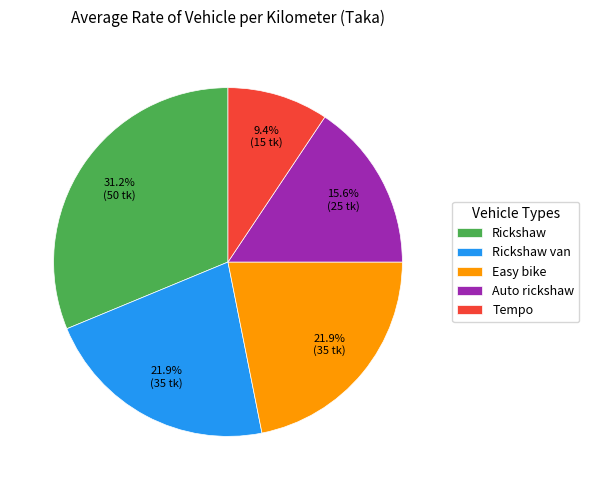

What is the ratio of the value at Rickshaw van to the value at Auto rickshaw?

1.4